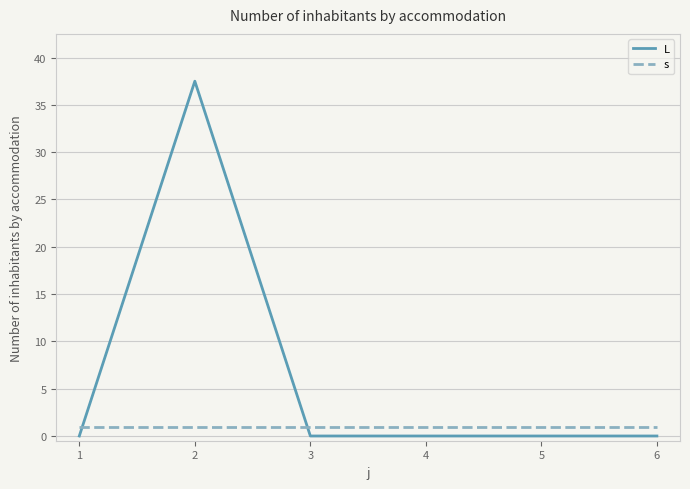

Which series has the largest total across all categories?

L